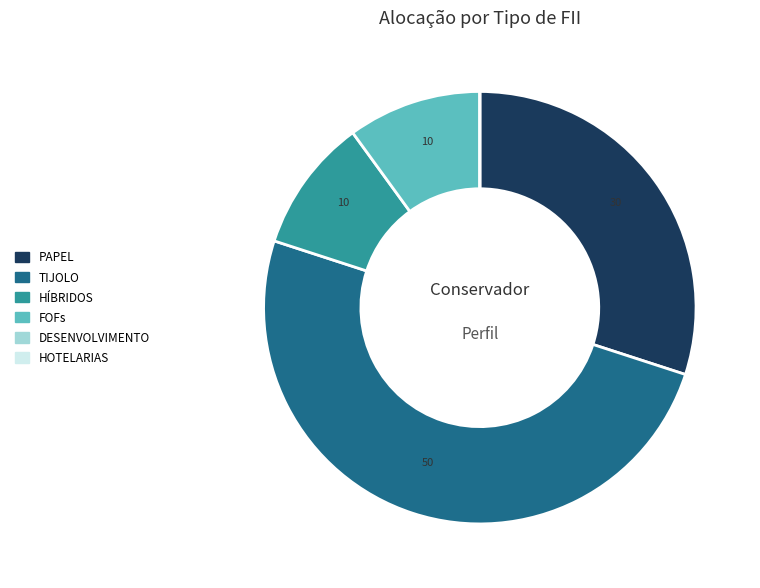

Is it true that HÍBRIDOS is 10% of the pie?

True